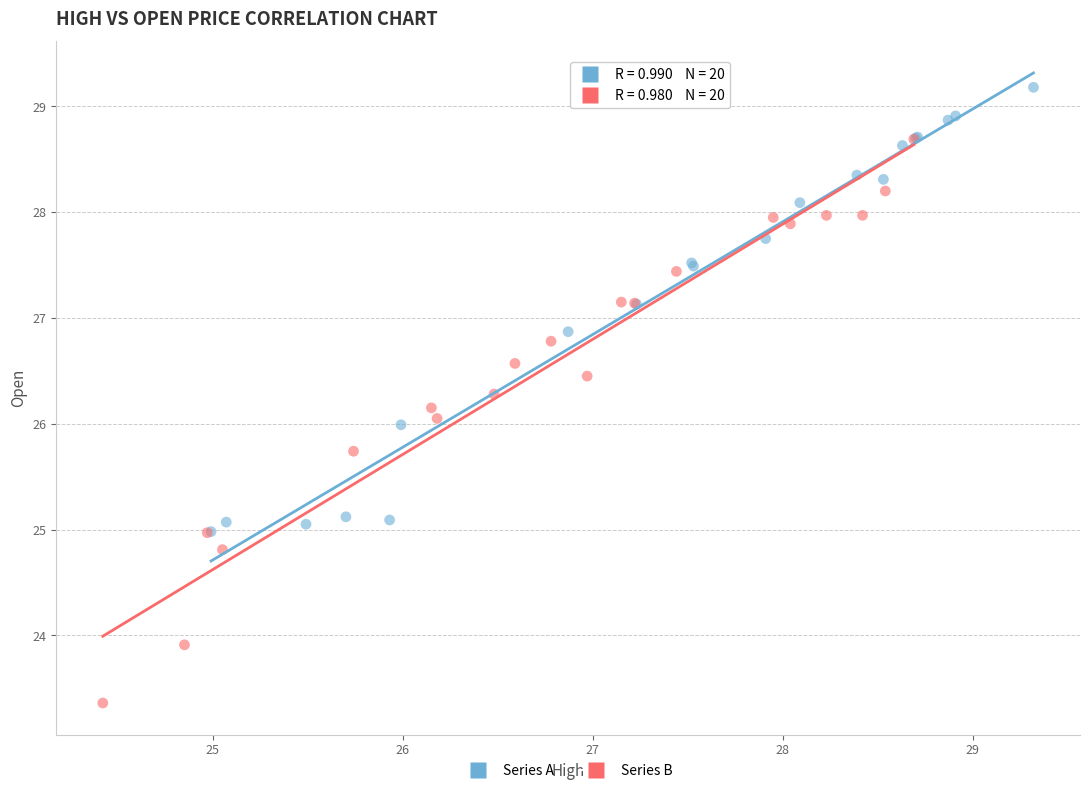

What are all the series names shown in the legend?

Series A, Series B